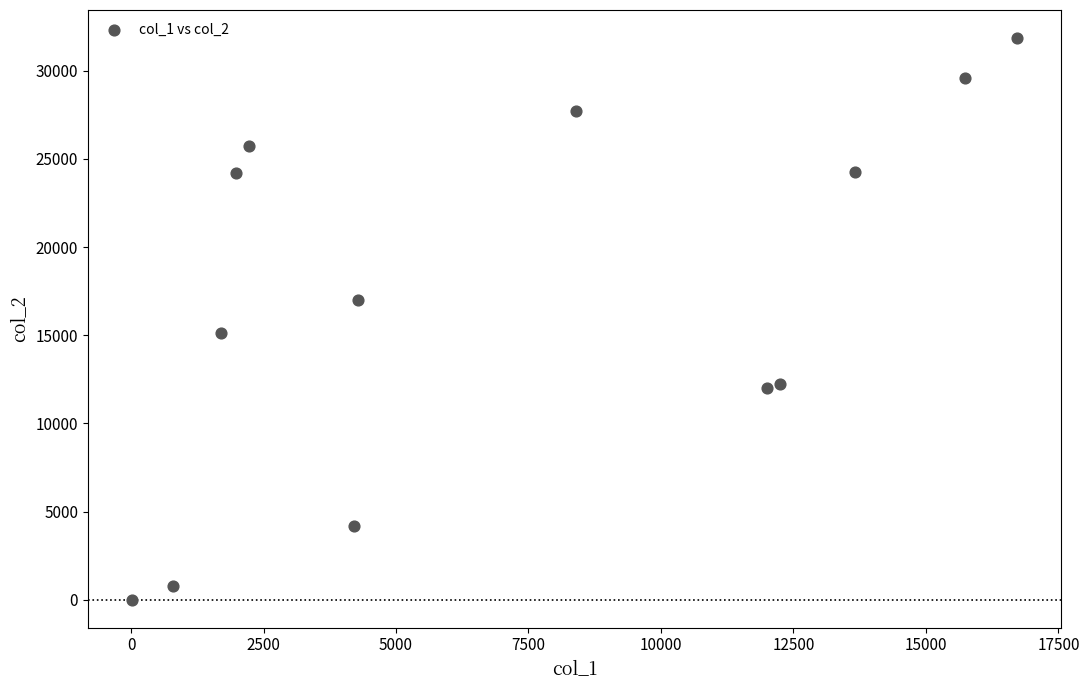

What is the range of X values (max minus min)?

16701